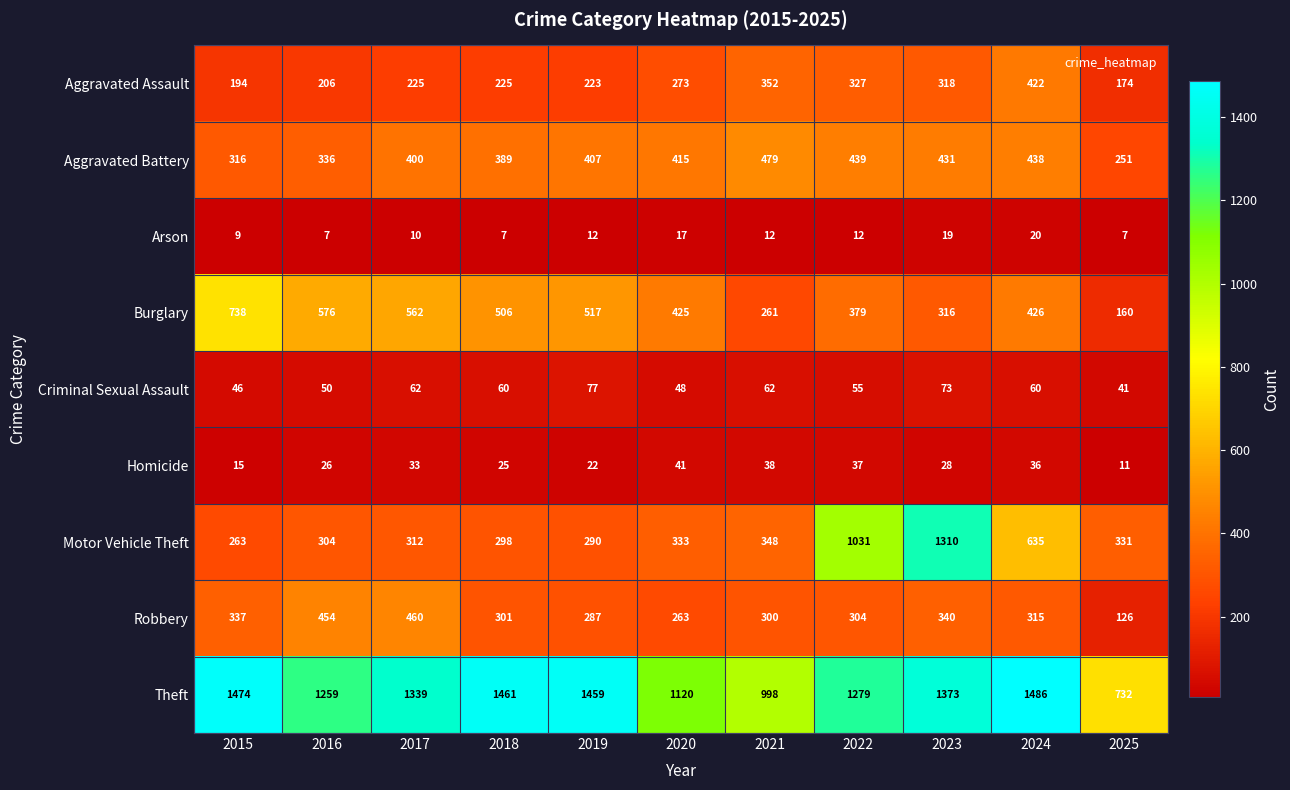

At which category is the sum across all series the highest?

2023